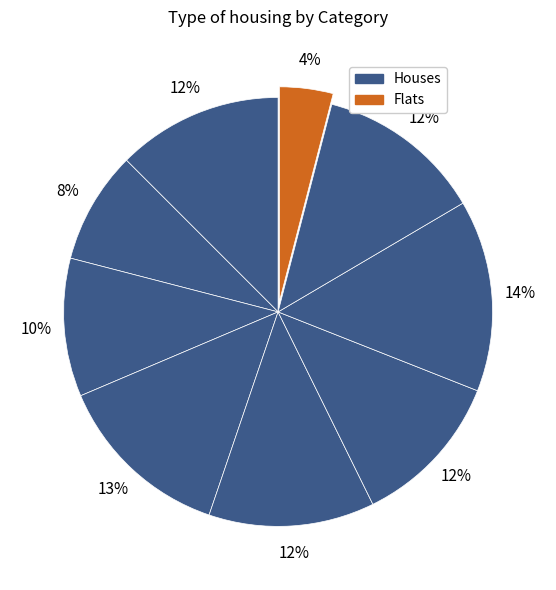

Count the number of slices in the pie.

9